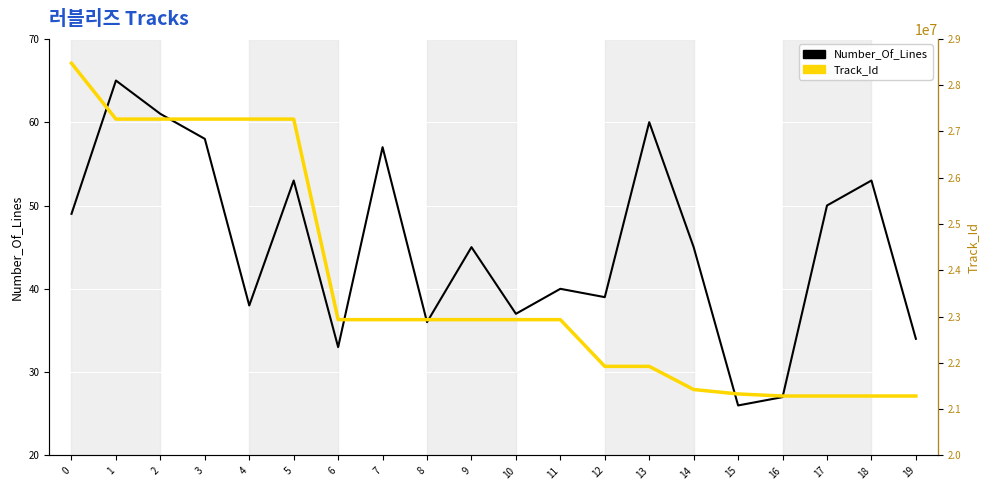

True or false: Number_Of_Lines and Track_Id intersect in this chart.

False